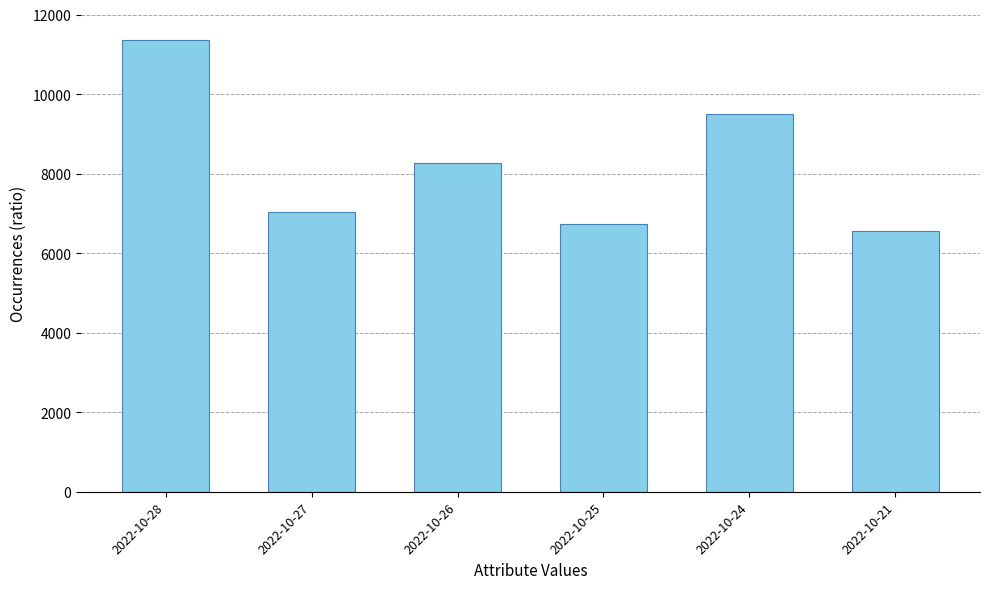

What is the change in value from 2022-10-25 to 2022-10-21?

-170